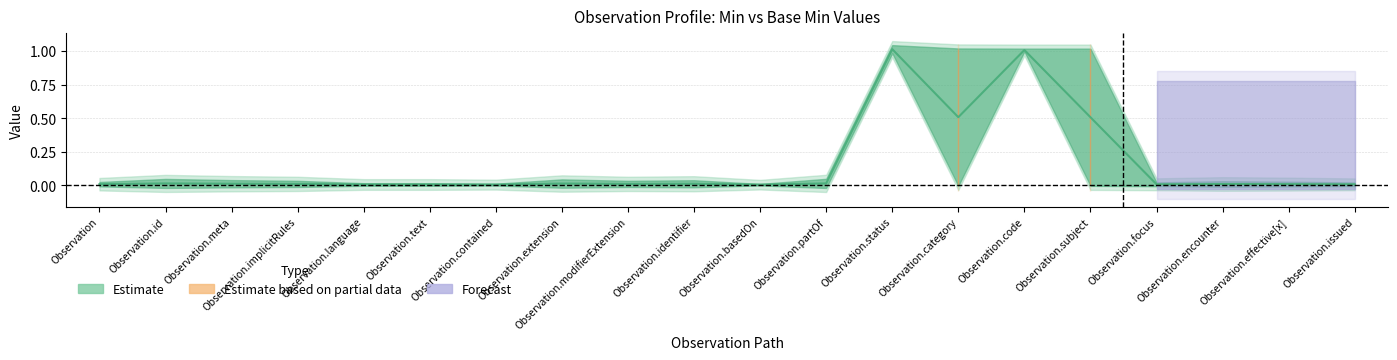

The value of Forecast at Observation.basedOn is 0. True or false?

True